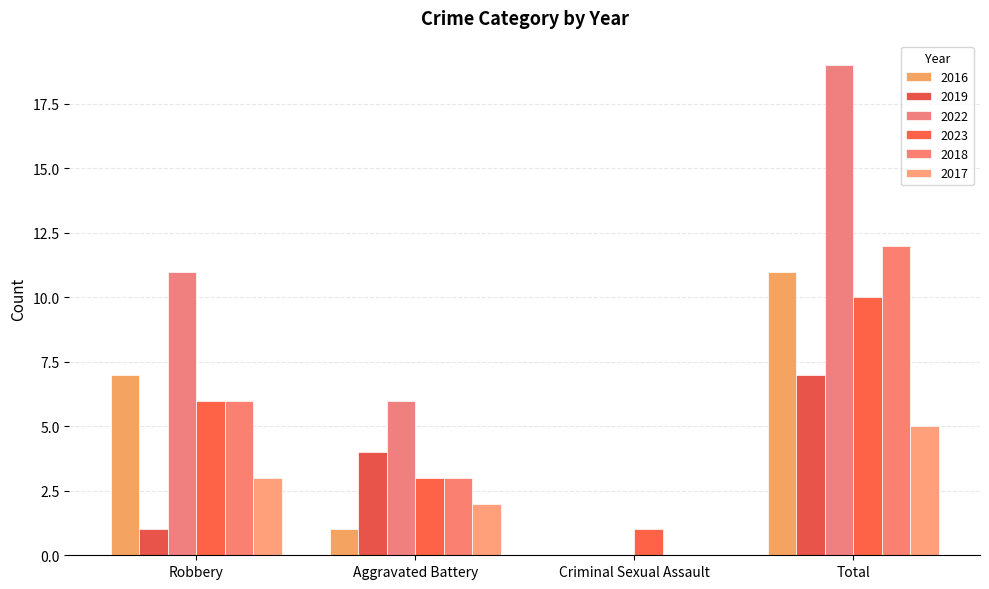

What is the value of the 2019 bar at the 1st from the left?

1